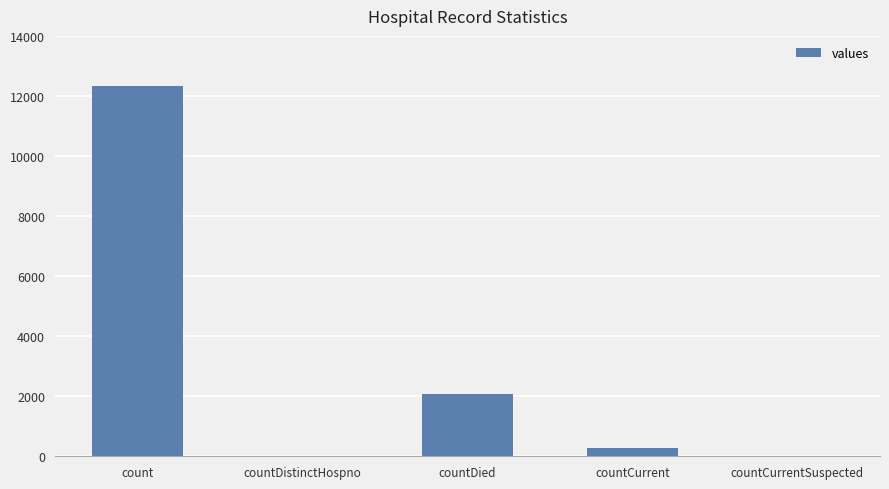

What is the change in value from countDied to countCurrentSuspected?

-2058